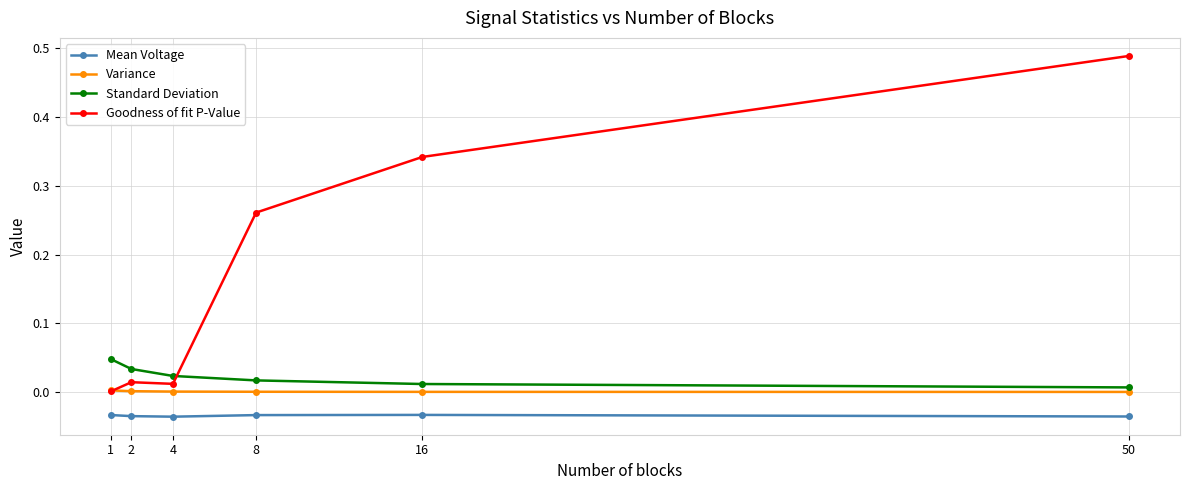

True or false: Standard Deviation has more than 1 points higher than both neighbors.

False